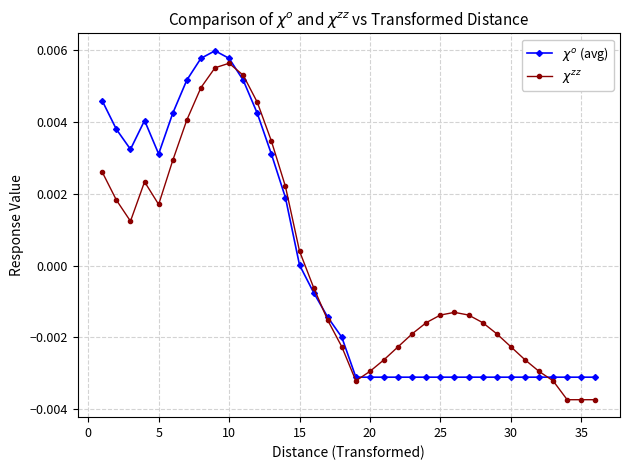

True or false: $\chi^o$ (avg) and $\chi^{zz}$ intersect in this chart.

True